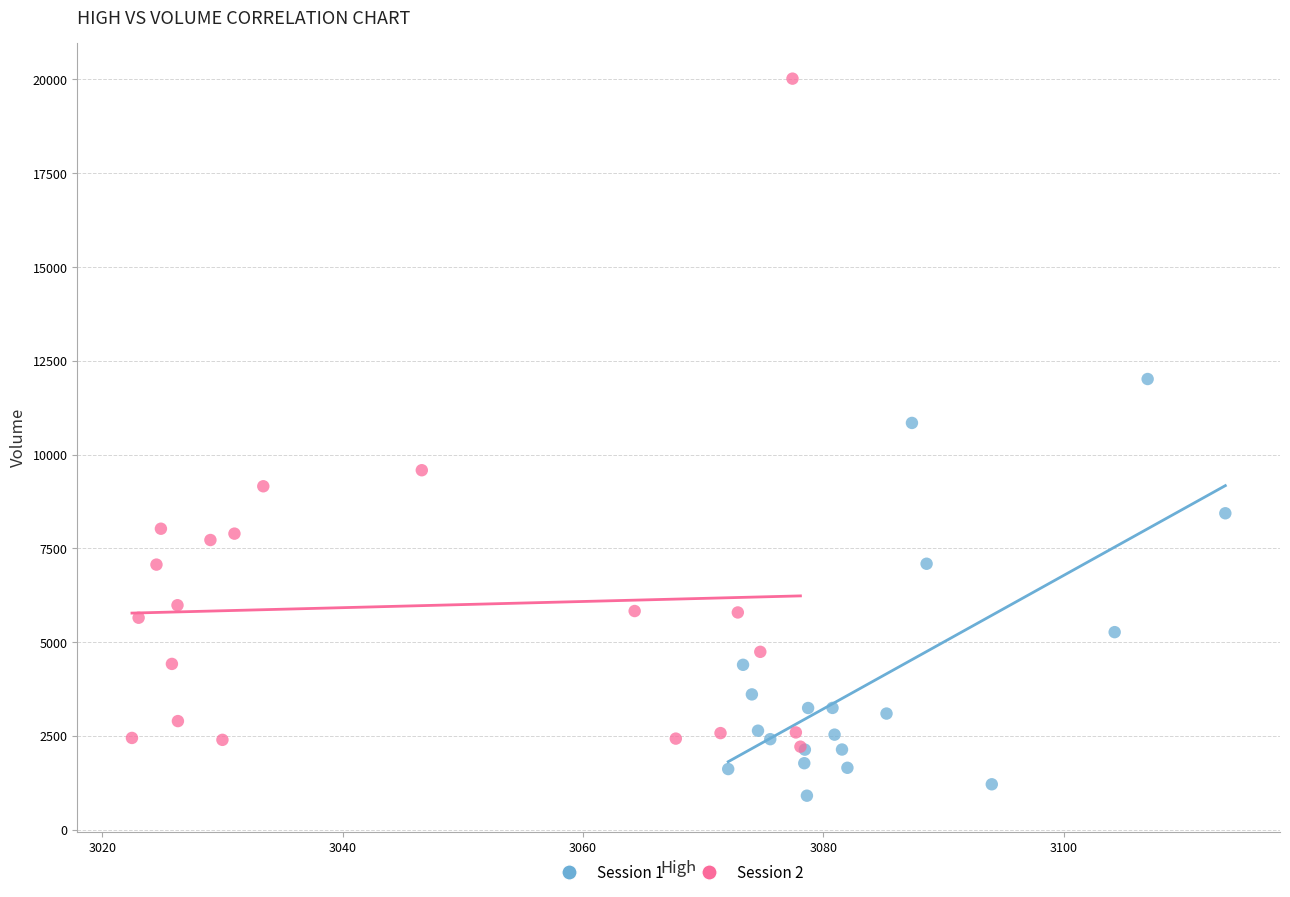

Which series contains the lowest Y value?

Session 1